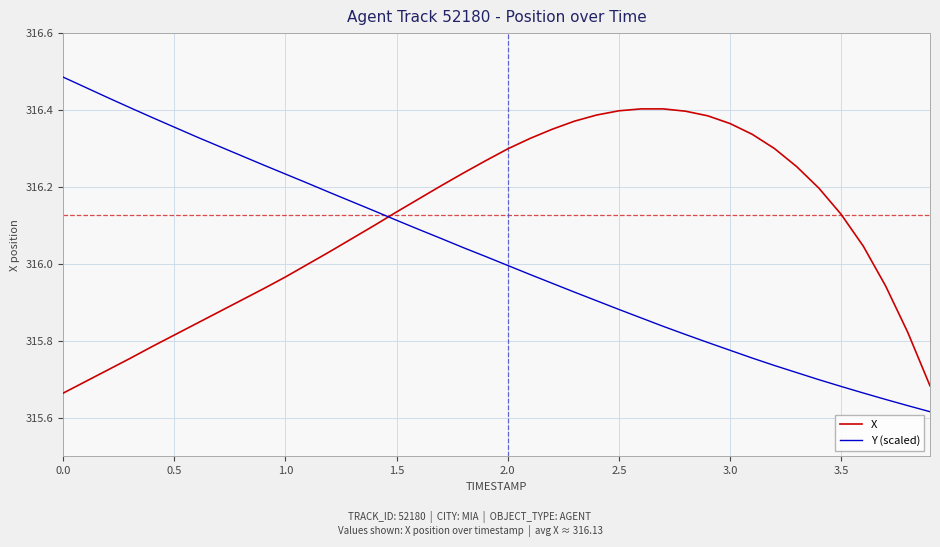

Which series has the largest range (max minus min)?

Y (scaled)